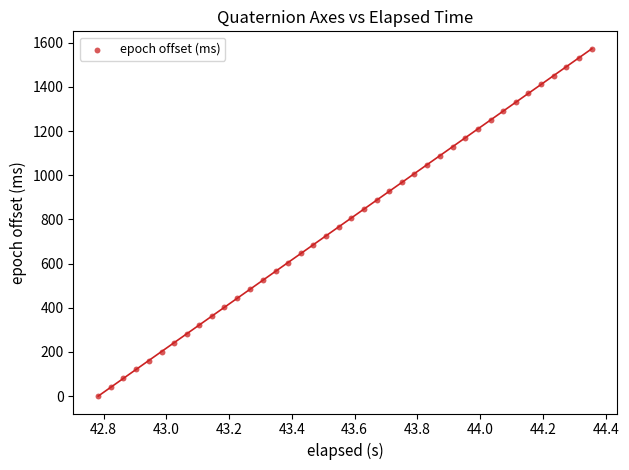

How many data points are displayed?

40